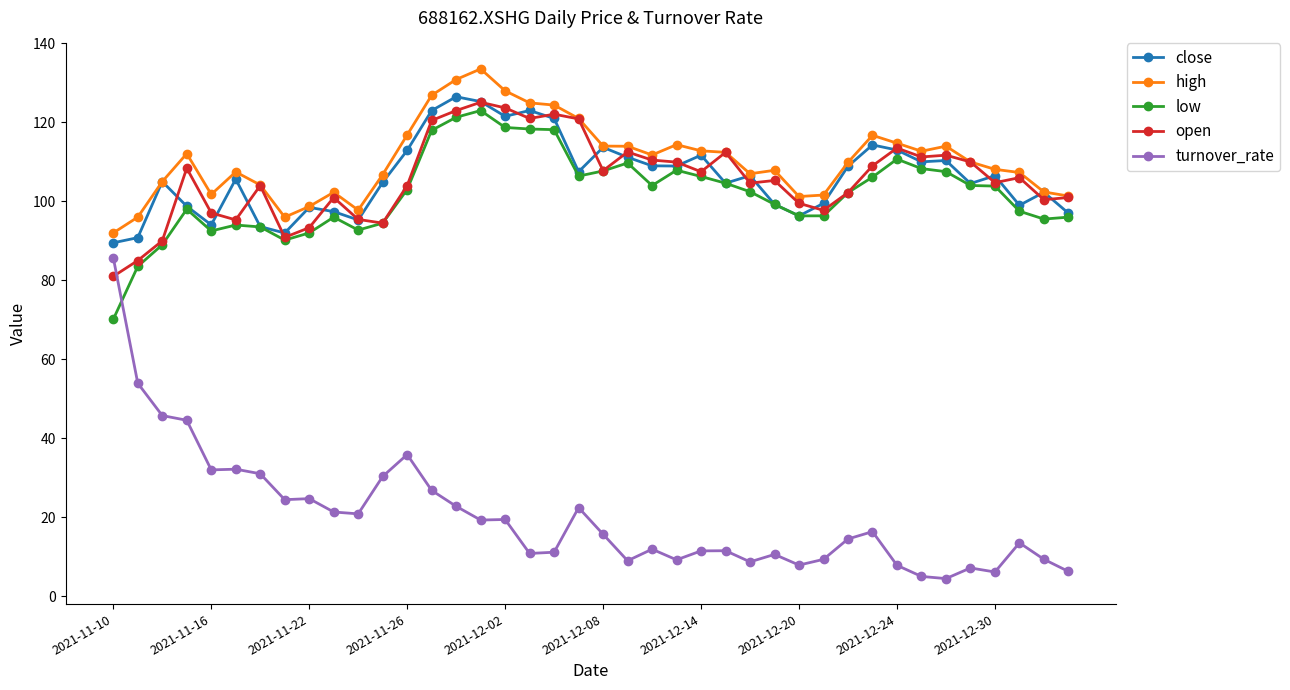

What is the sum of all close values?

4252.6